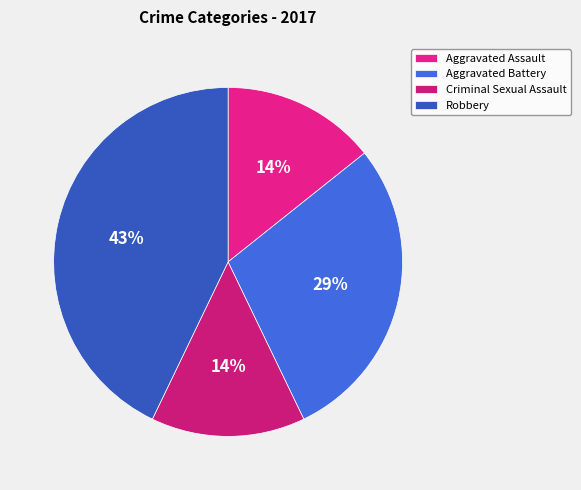

True or false: Aggravated Battery accounts for 34% of the total.

False